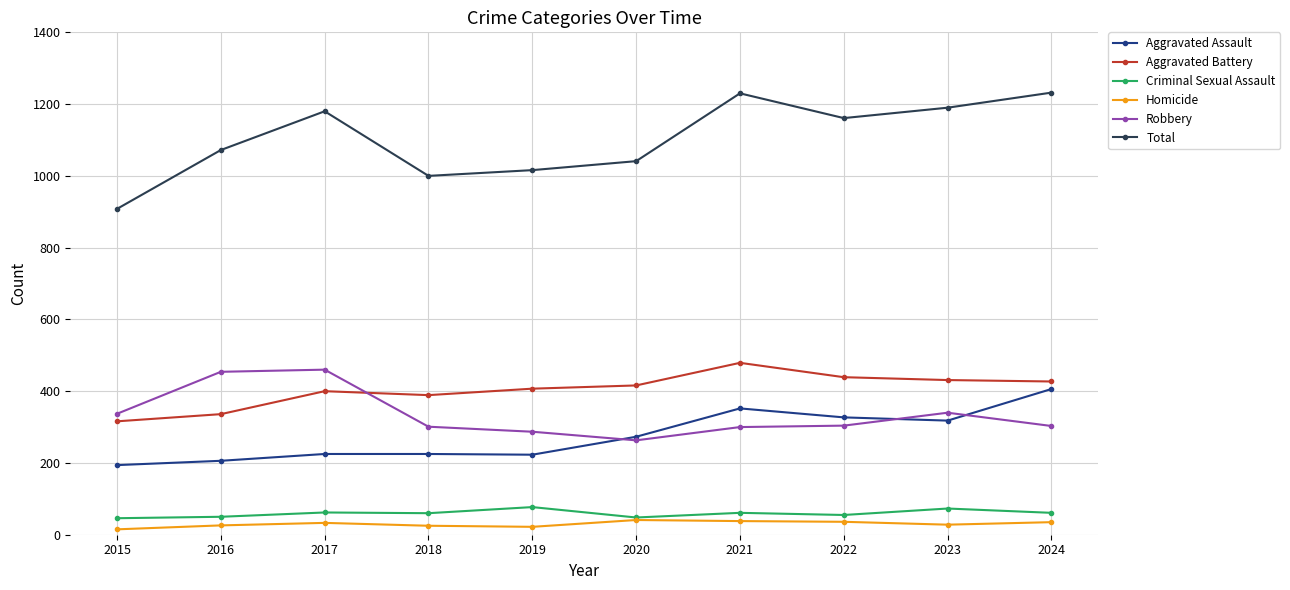

What are all the series names shown in the legend?

Aggravated Assault, Aggravated Battery, Criminal Sexual Assault, Homicide, Robbery, Total